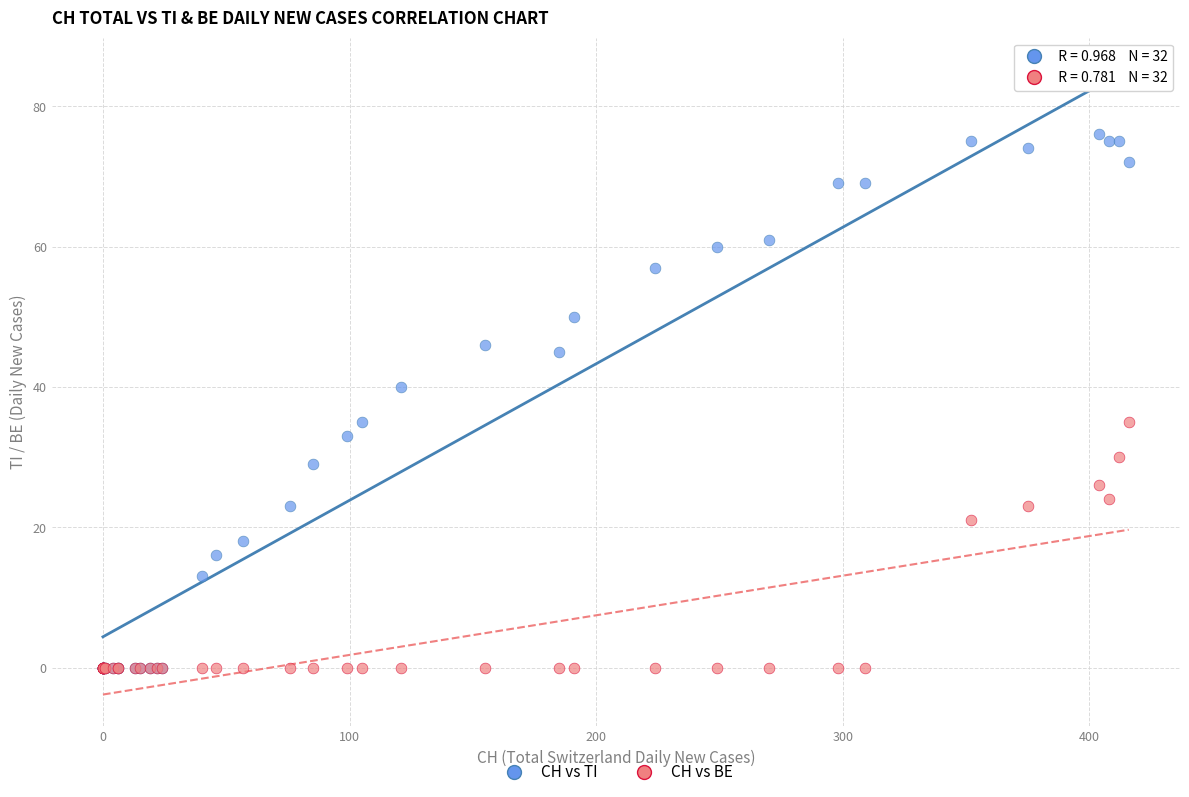

What are all the series names shown in the legend?

CH vs TI, CH vs BE